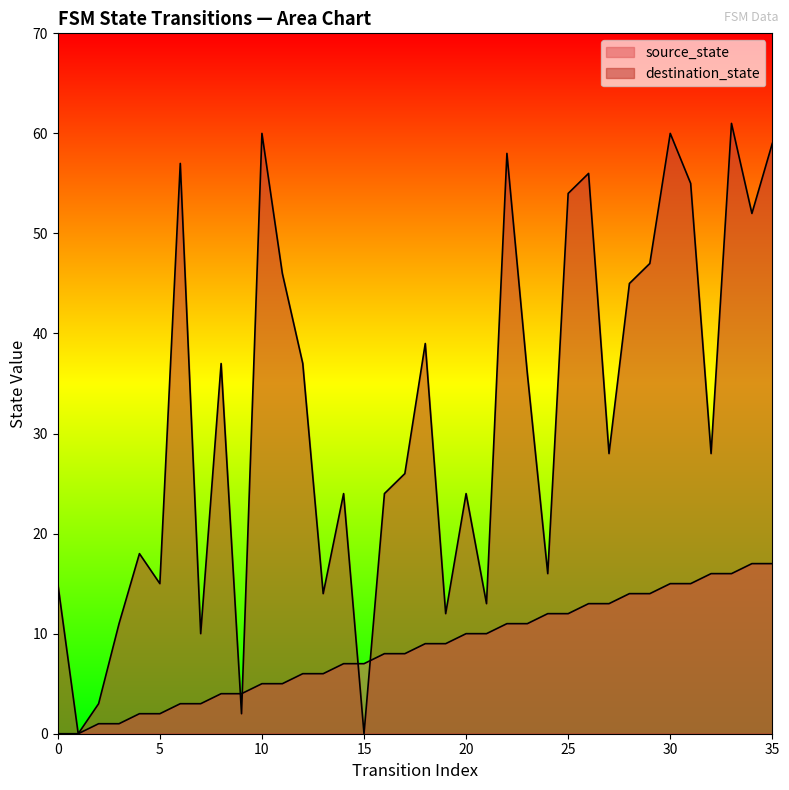

After their last crossing, which series has the higher values: source_state or destination_state?

destination_state